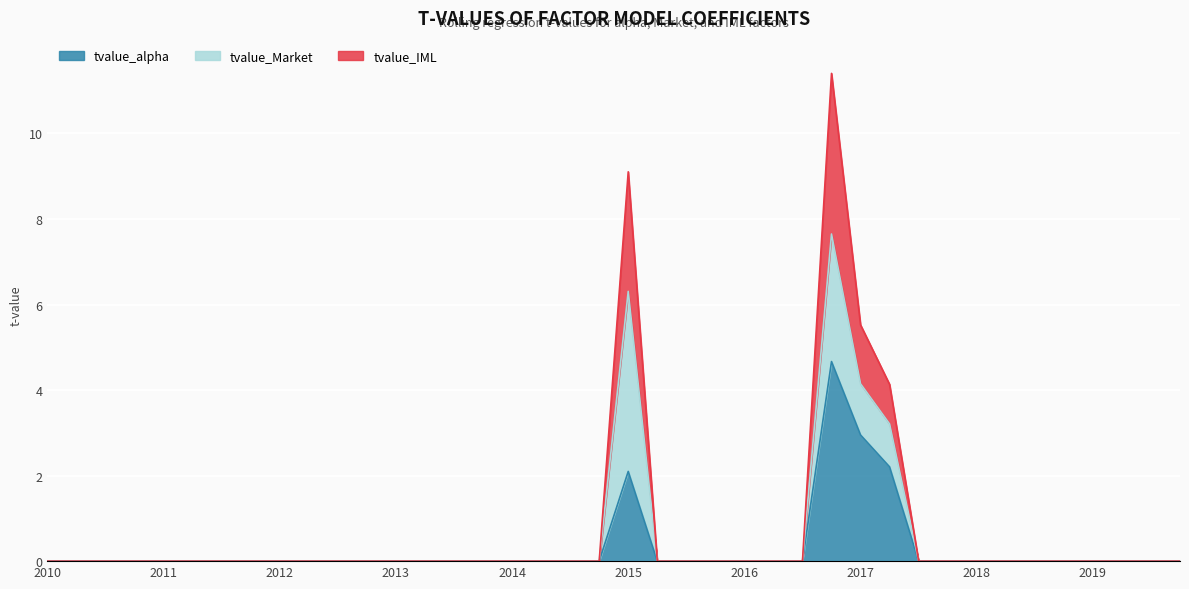

Does the chart display data point markers on the line(s)?

No